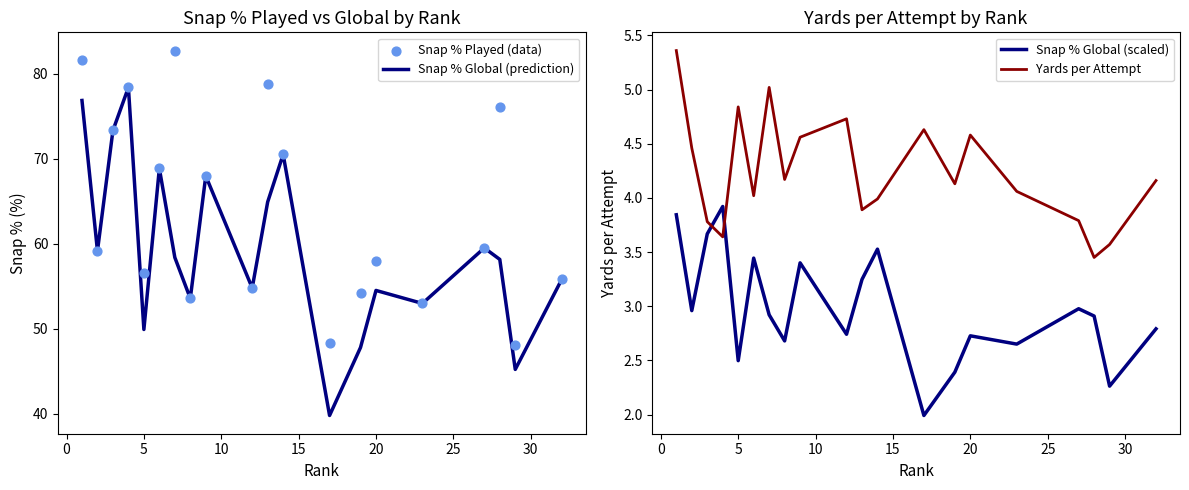

Which series has the largest total across all categories?

Snap % Played (data)